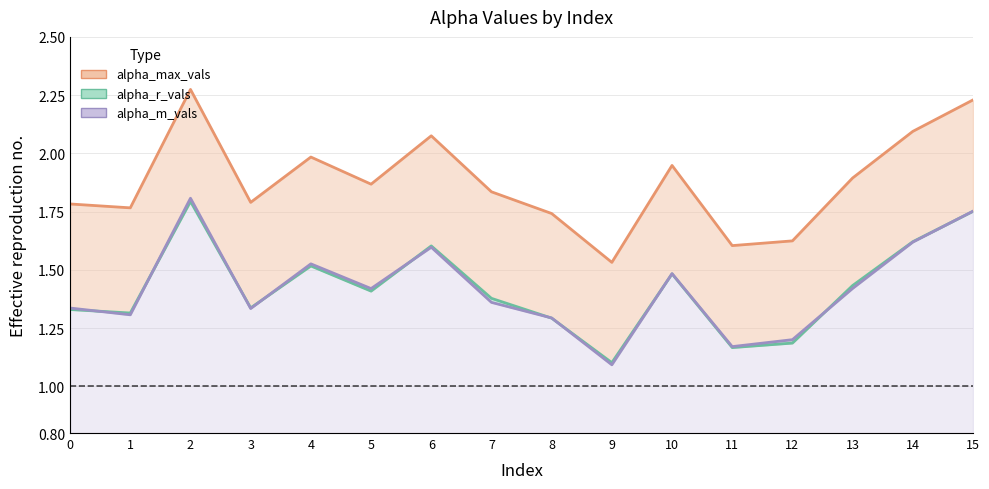

At how many categories does at least one series exceed 2?

4